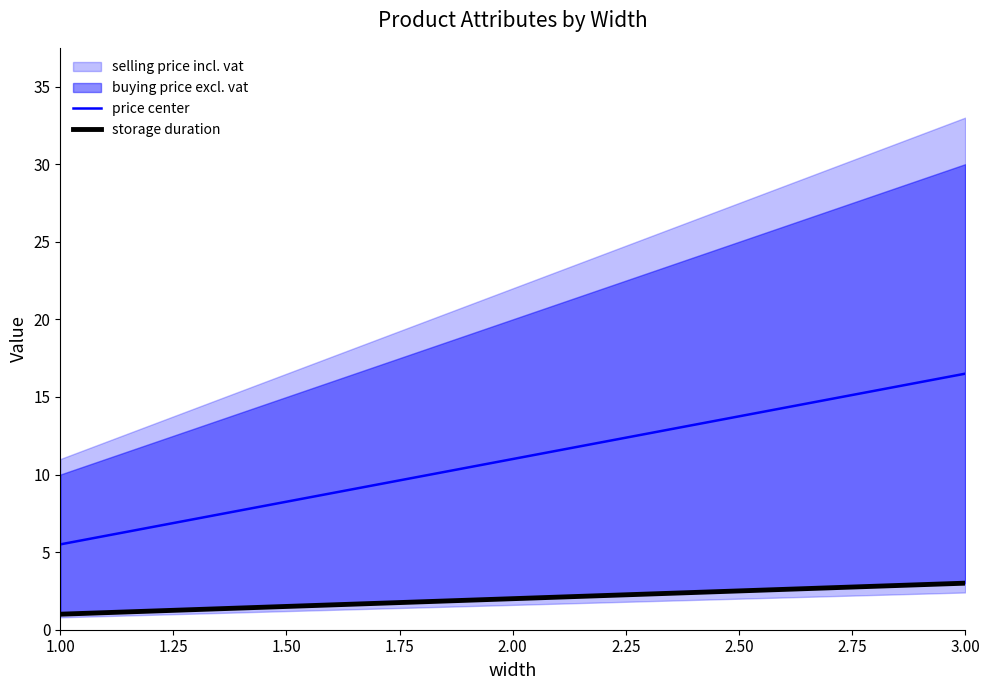

What is the highest value of the price center series?

16.5